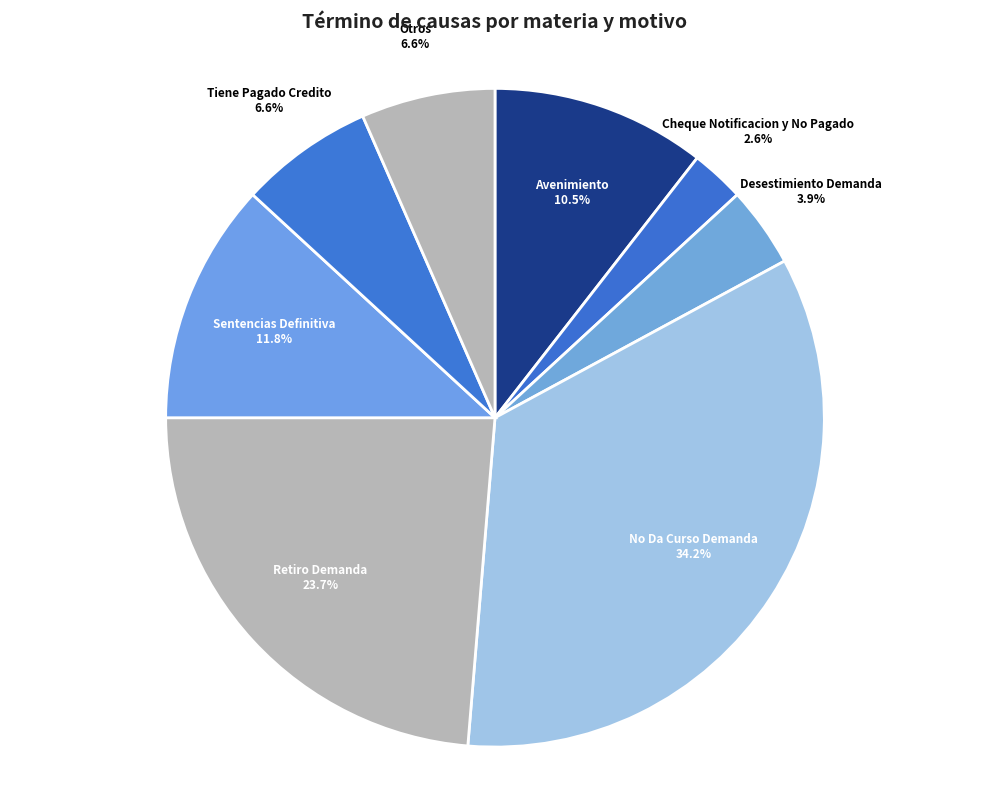

Combined, what portion of the pie is Otros and No Da Curso Demanda?

40.8%